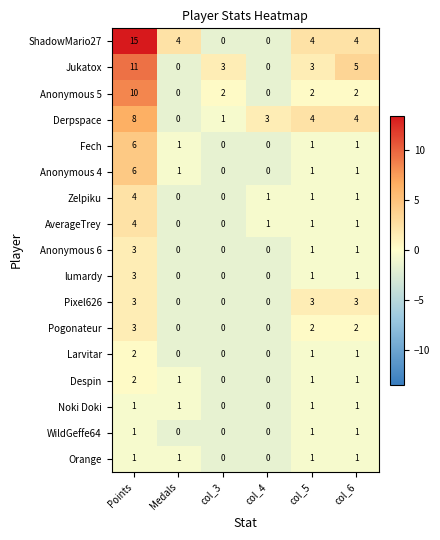

What is the highest value of the Zelpiku series?

4